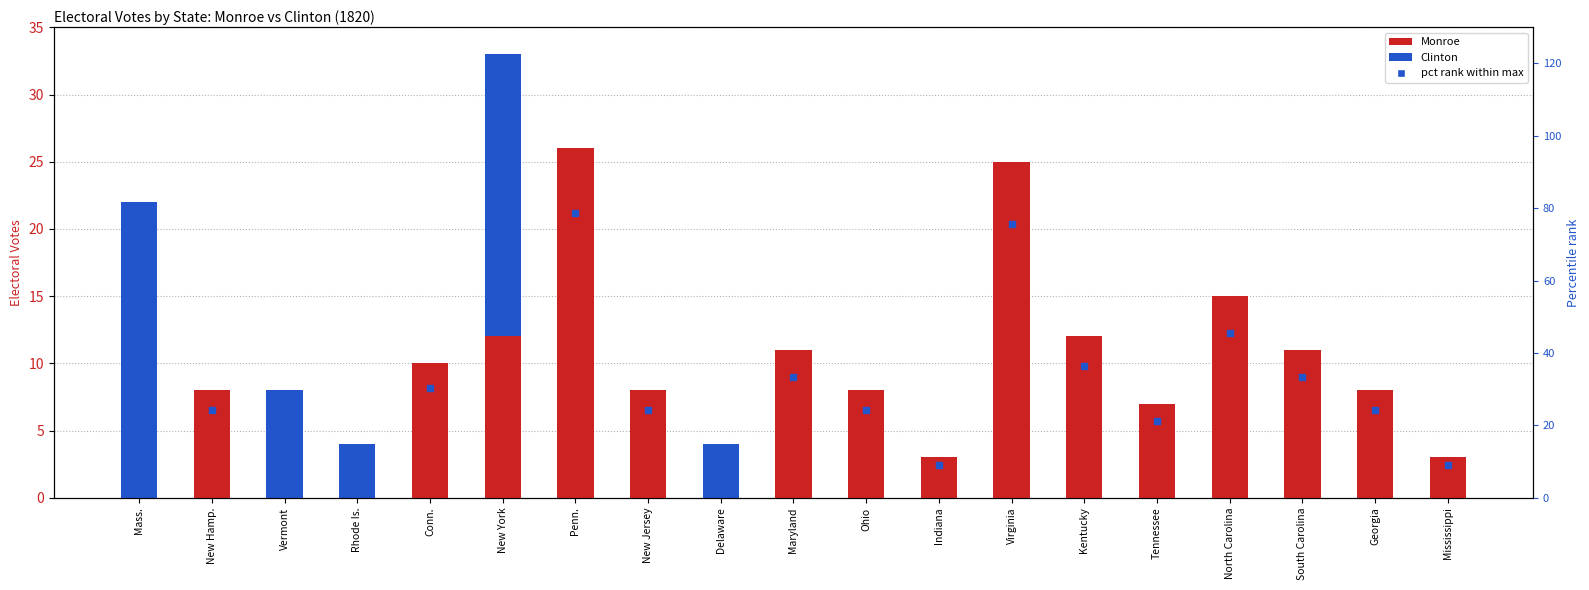

Which series has the widest spread of Y values?

pct rank